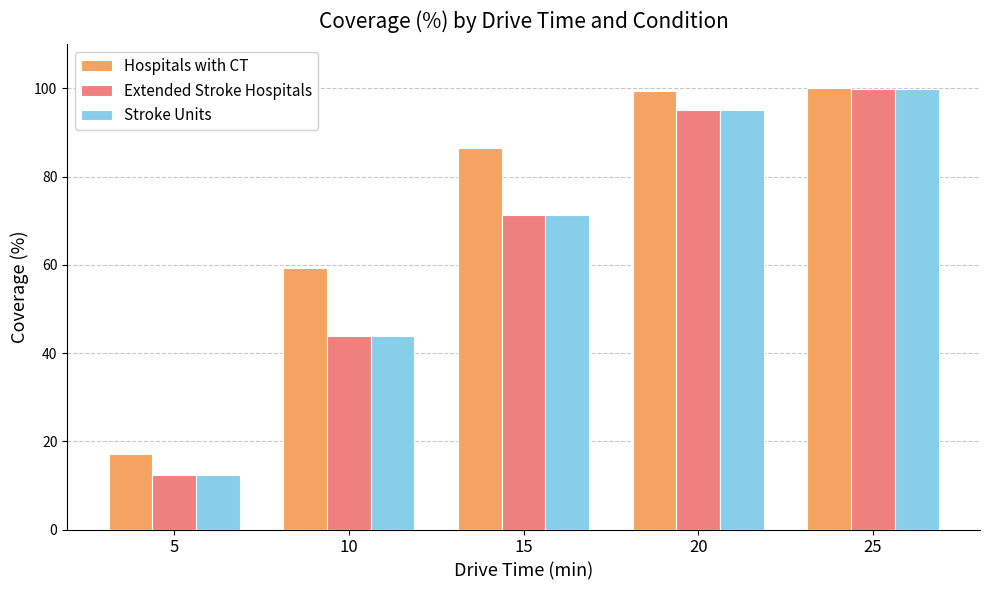

At how many categories does at least one series exceed 52?

4